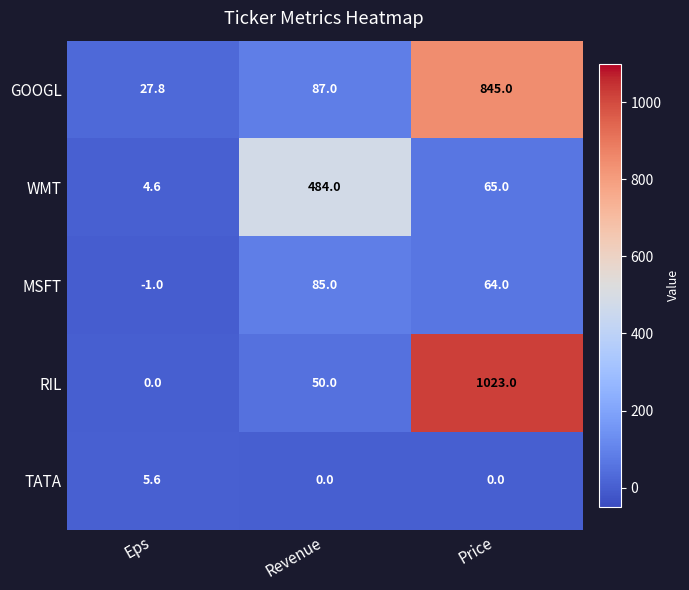

What is the smallest value displayed?

-1.0